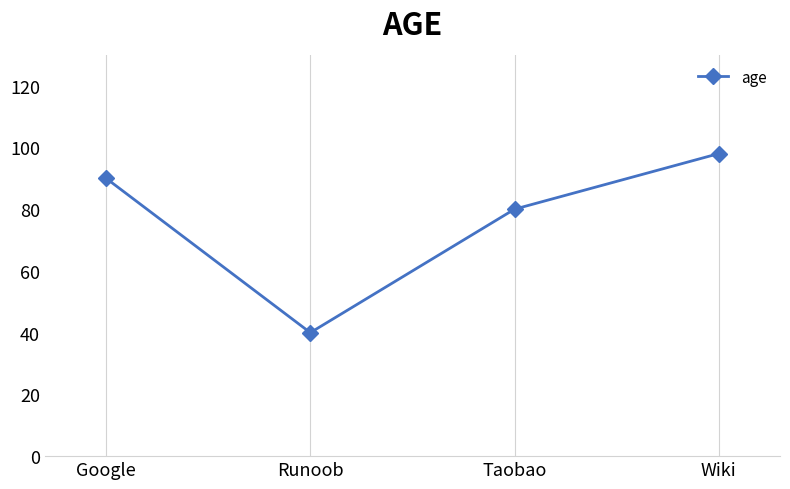

Reading left to right, transcribe all the data shown in this chart.

90	40	80	98